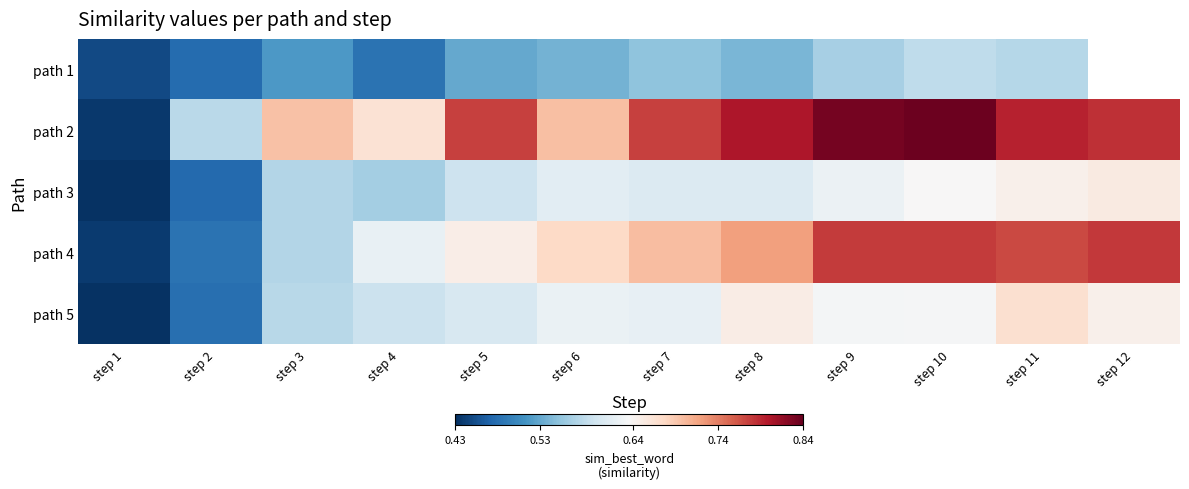

Rank the series at step 11 from lowest to highest value.

path 1, path 3, path 5, path 4, path 2